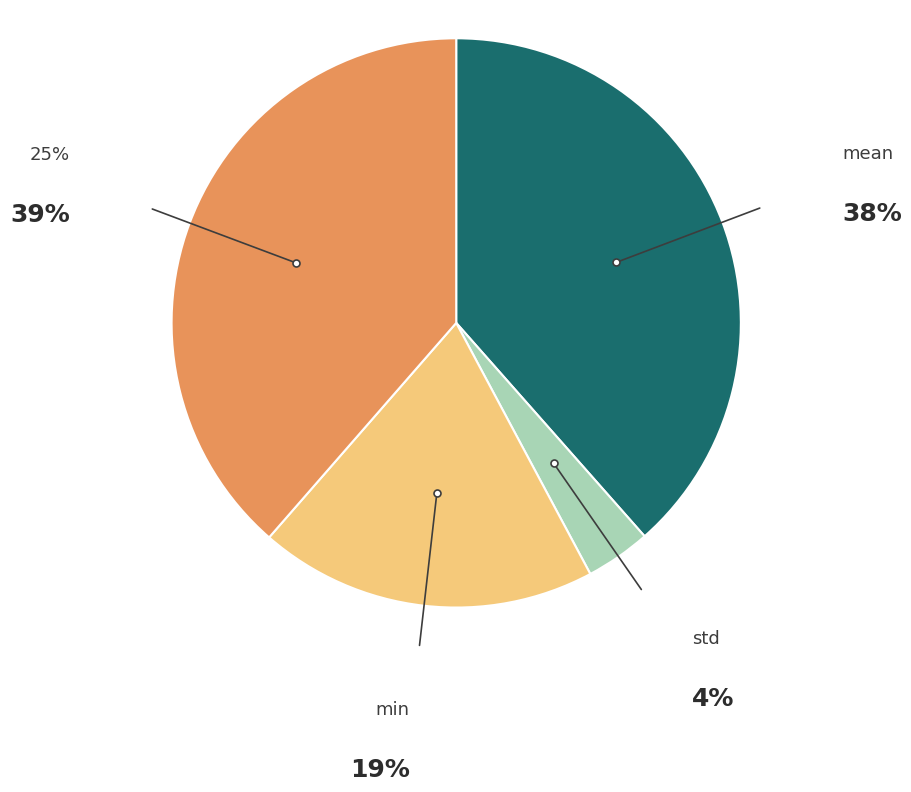

Is there a majority slice in this chart?

No